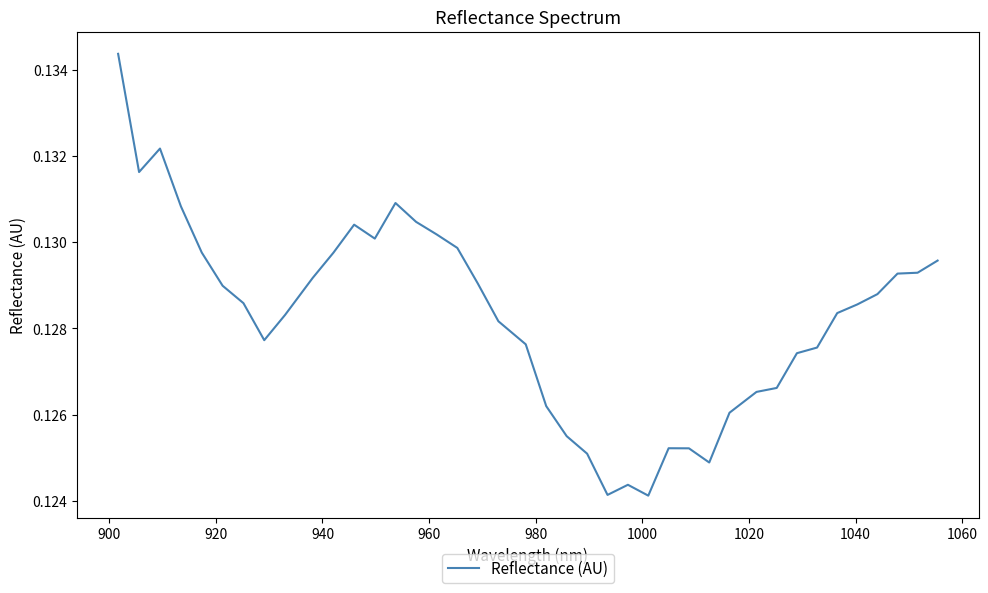

How many points are lower than both their immediate neighbors (excluding endpoints)?

6